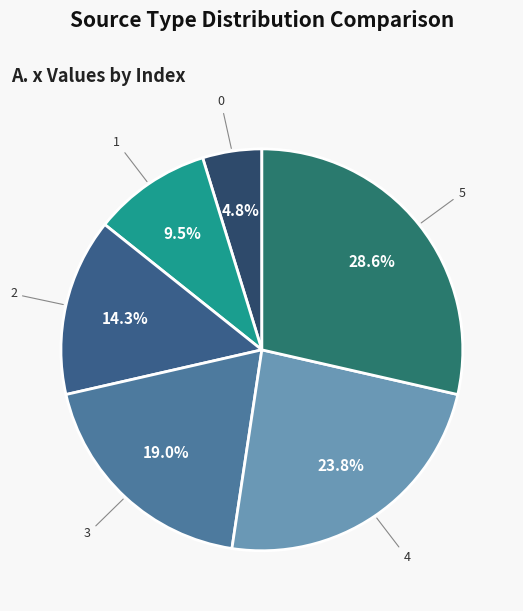

How many segments does this pie chart have?

6